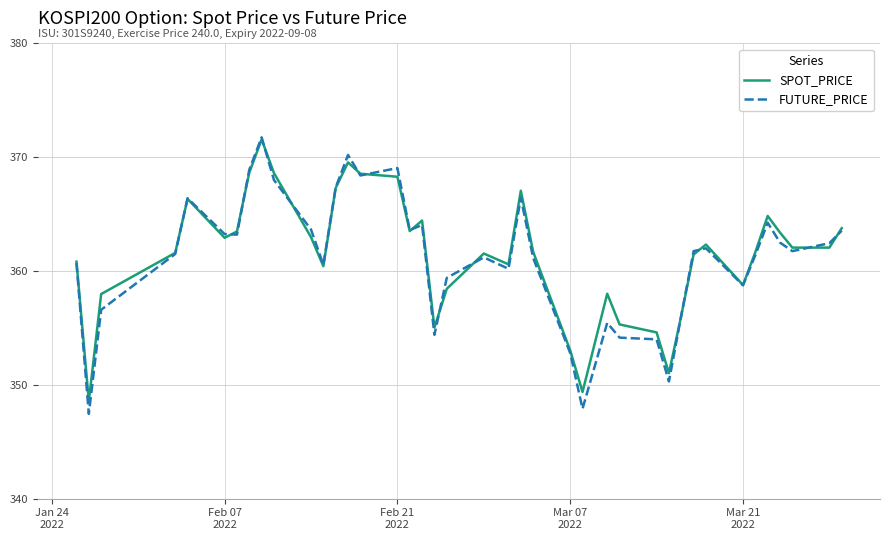

What are all the series names shown in the legend?

SPOT_PRICE, FUTURE_PRICE